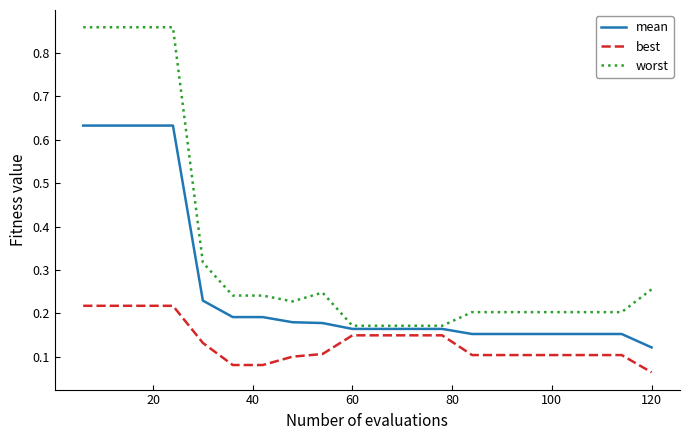

Which series has the largest total across all categories?

worst